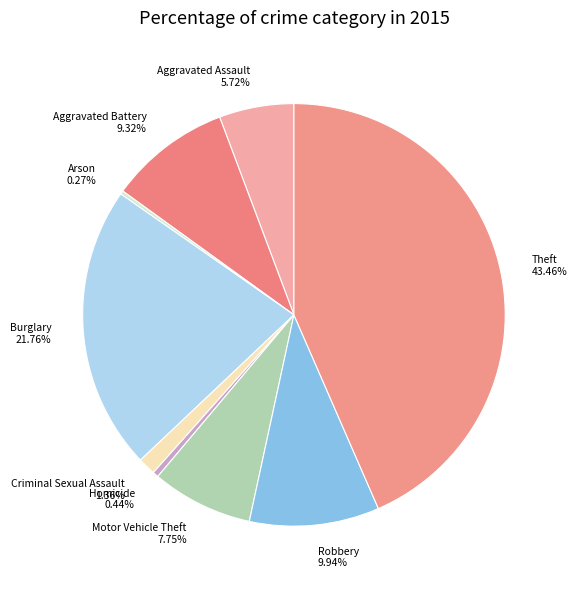

Which category has the biggest portion of the pie?

Theft